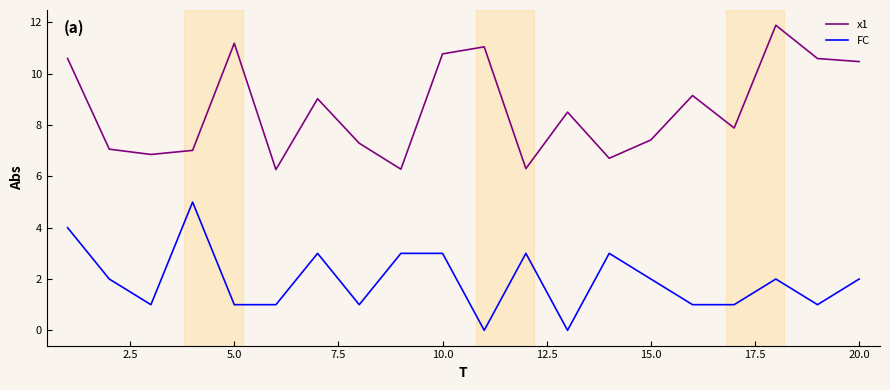

What is the maximum value for x1?

11.9